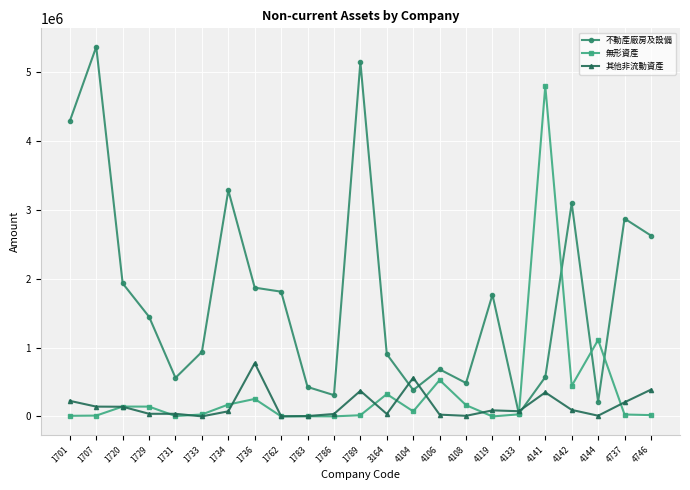

List the series in order of their peak value, highest first.

不動產廠房及設備, 無形資產, 其他非流動資產